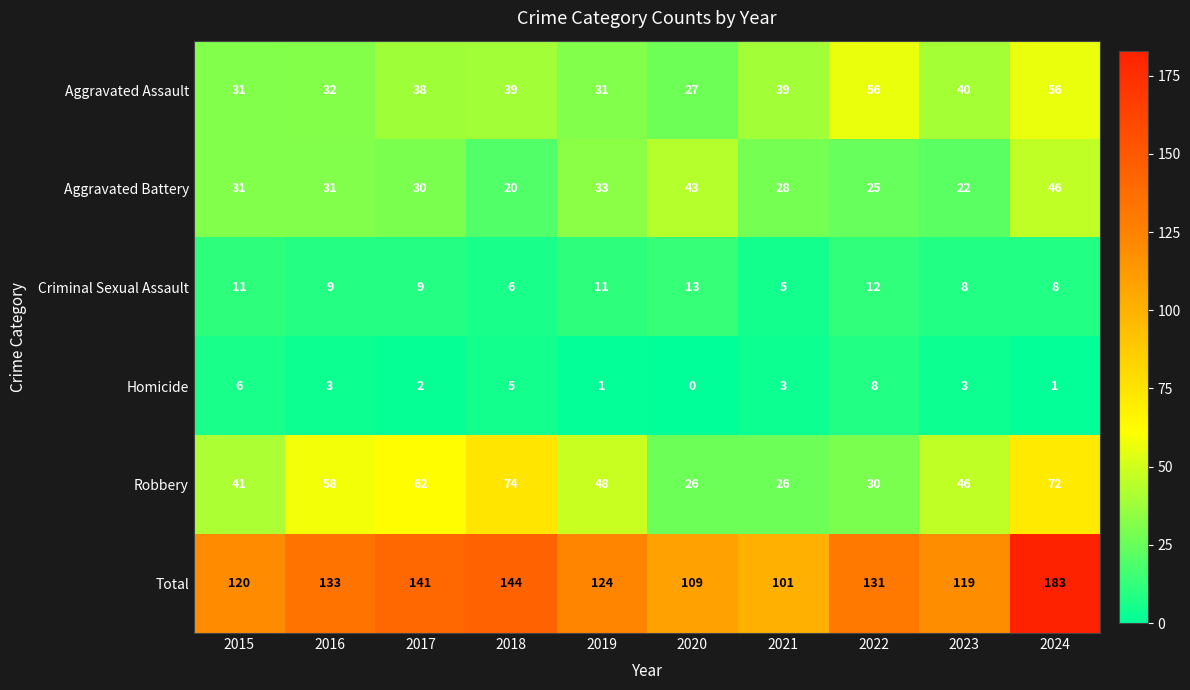

Count the number of data series in this chart.

6